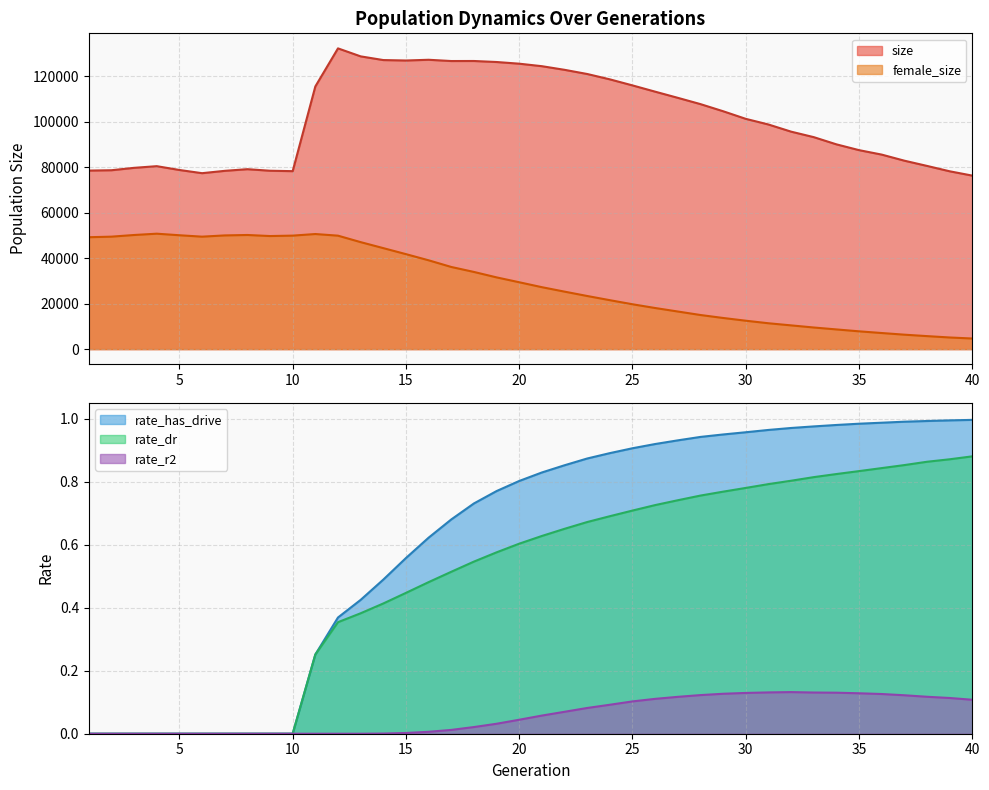

Which series has the largest total across all categories?

size